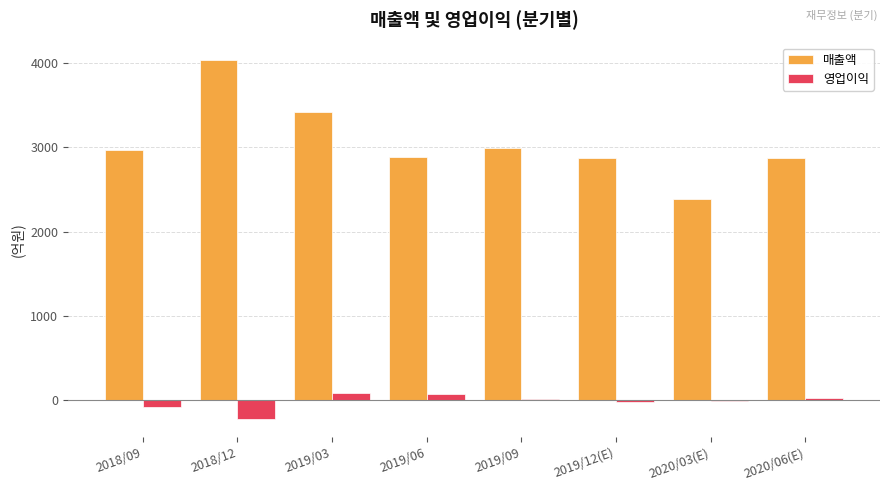

What is the sum of all 매출액 values?

24446